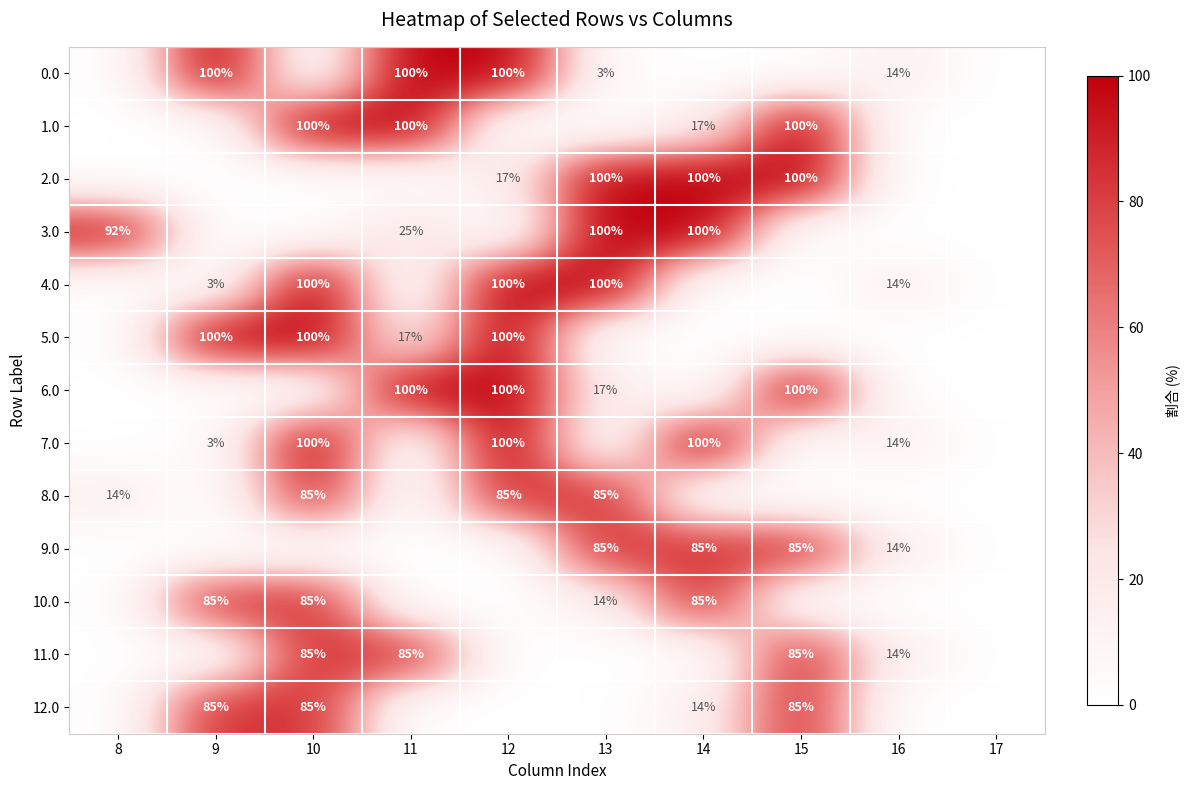

Is the value of 9.0 at 11 greater than the value of 12.0 at 14?

No